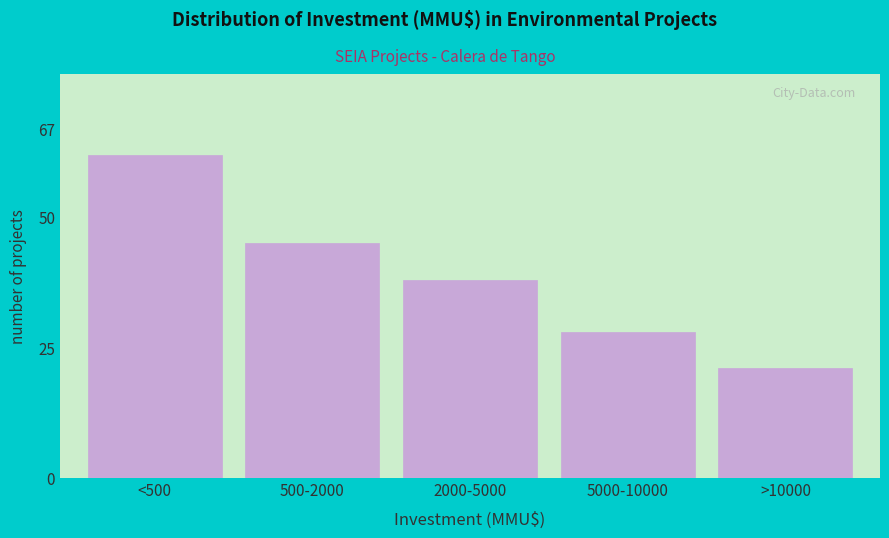

Reading right to left, what are all the values shown in this chart?

21	28	38	45	62